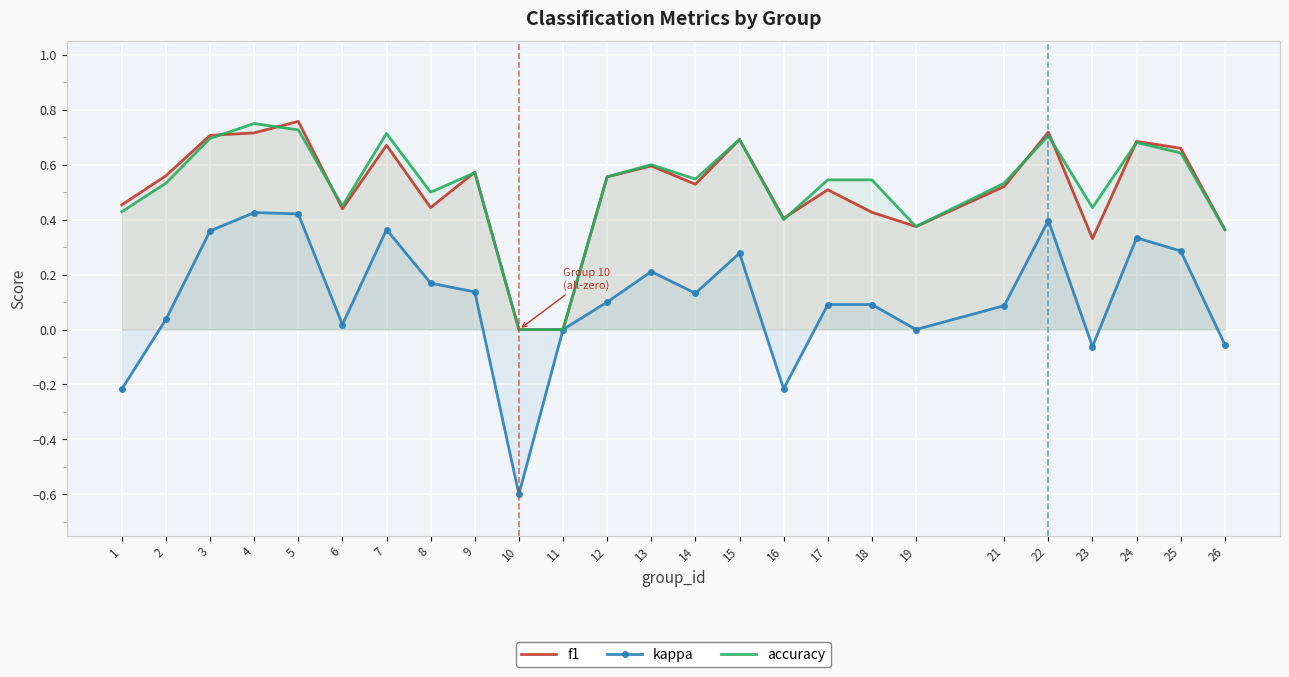

How many intersections are there between accuracy and f1?

8